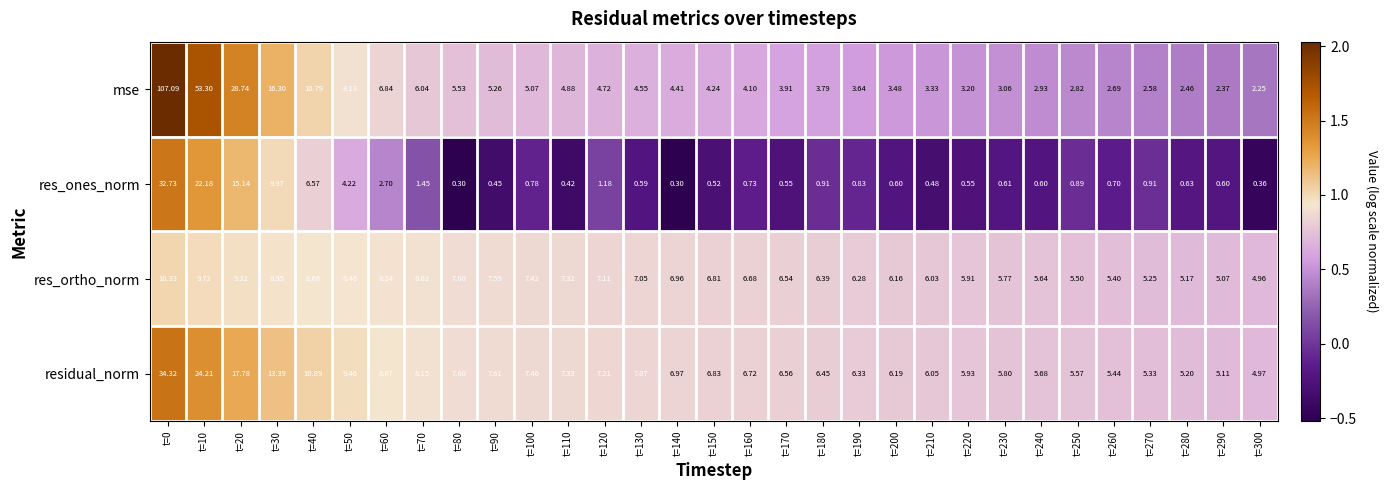

Which series has the largest range (max minus min)?

mse